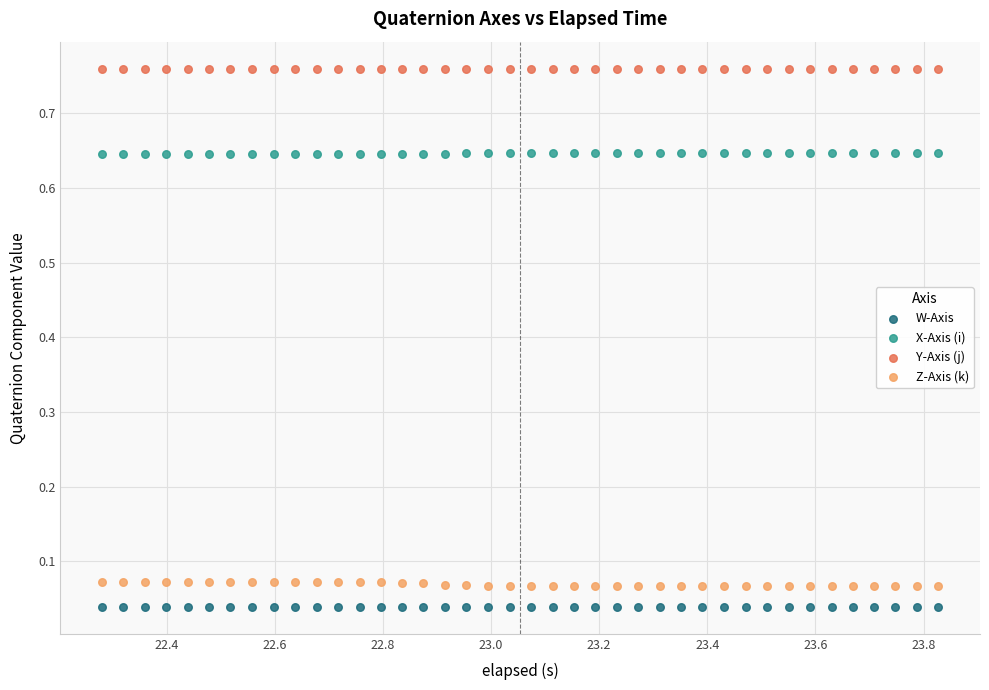

Which series reaches the maximum Y coordinate?

Y-Axis (j)